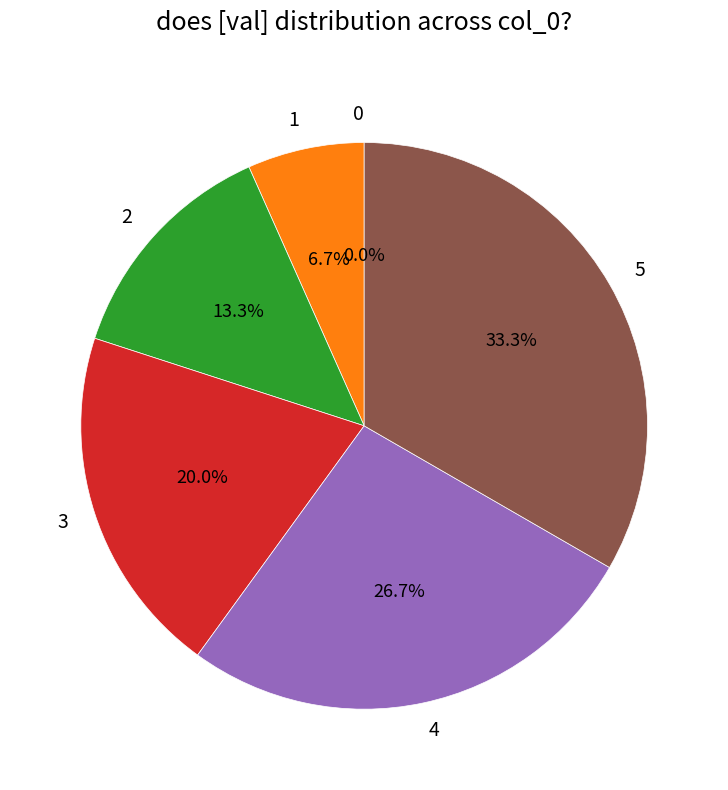

To the nearest percent, what is the difference between the largest and smallest slice percentages?

33%